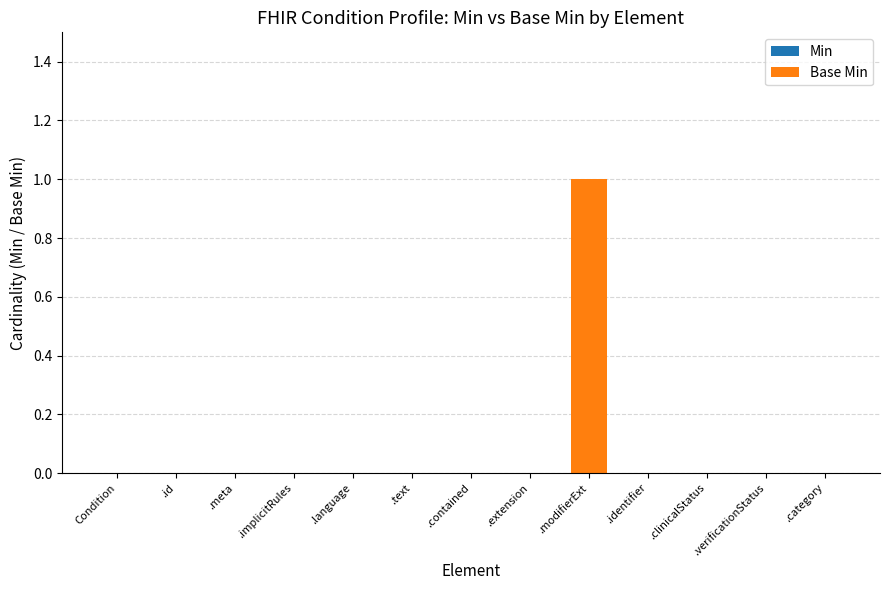

Which label corresponds to the largest value in the chart?

.modifierExt